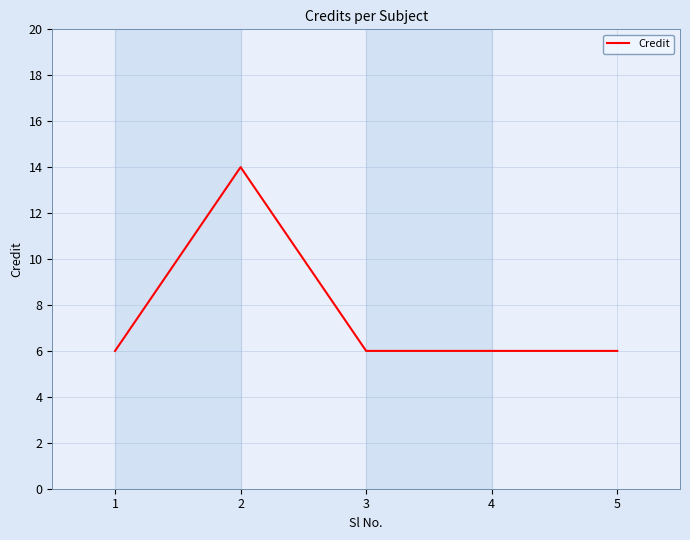

Reading right to left, list all the values displayed in this chart.

6	6	6	14	6